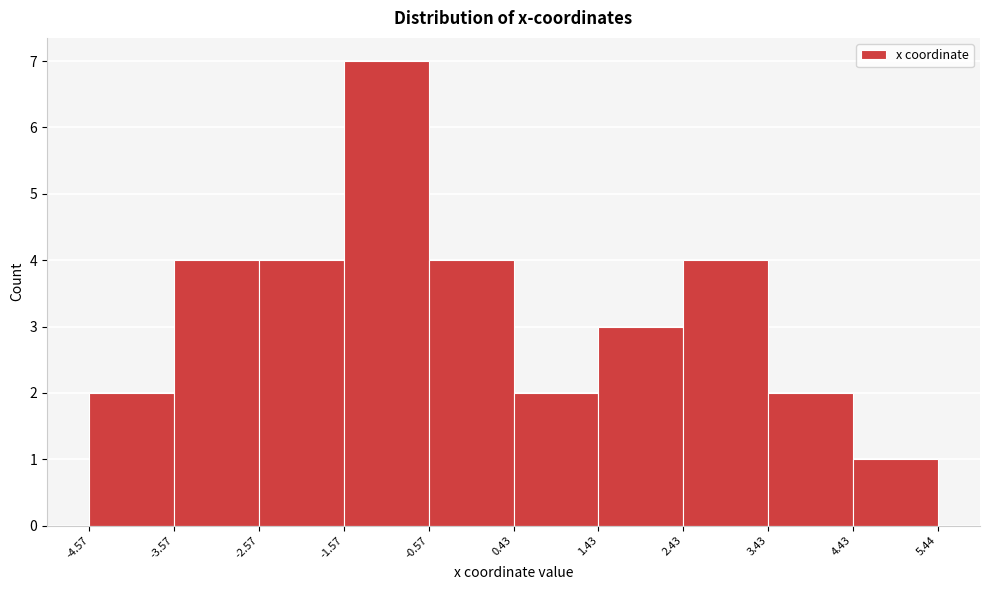

Reading left to right, list every bar in this chart as the range it spans on the x-axis followed by its height. The values are not printed on the chart, so give them approximately, as read against the axis.

-4.57 to -3.57: 2
-3.57 to -2.57: 4
-2.57 to -1.57: 4
-1.57 to -0.57: 7
-0.57 to 0.43: 4
0.43 to 1.43: 2
1.43 to 2.43: 3
2.43 to 3.43: 4
3.43 to 4.43: 2
4.43 to 5.44: 1